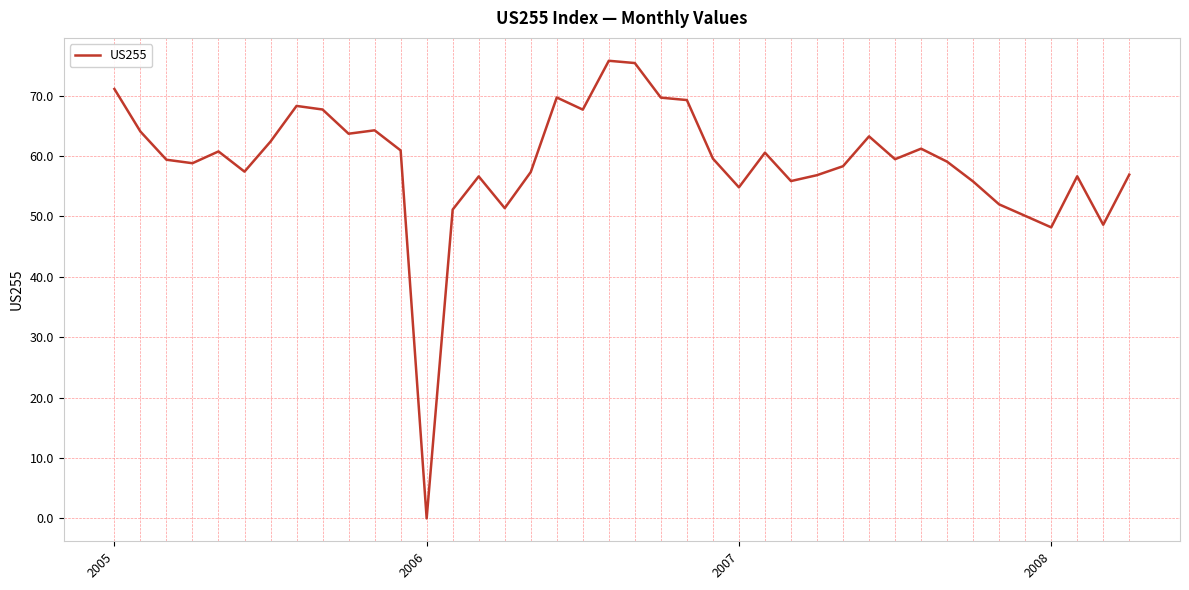

What is the difference between the maximum and minimum values?

75.8